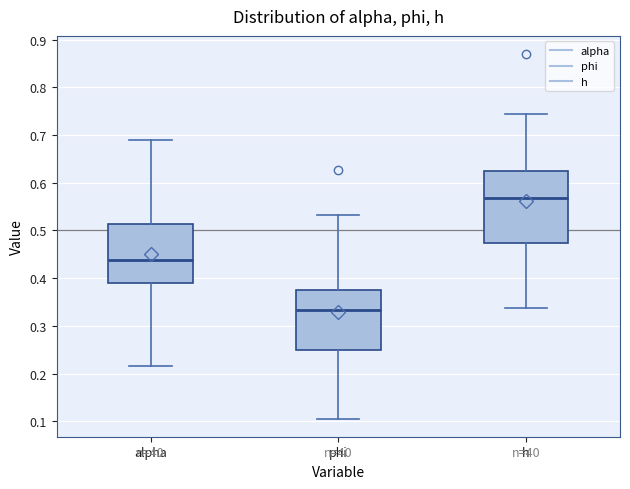

Comparing the boxes themselves (not the whiskers), which one is the tallest?

h